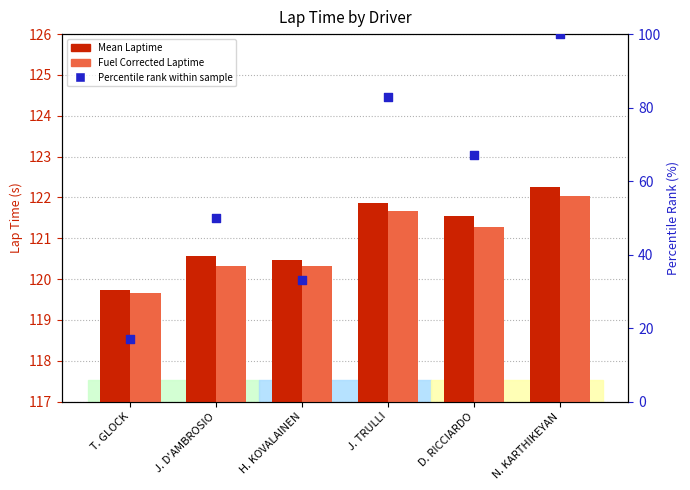

What is the total value across all series at N. KARTHIKEYAN?

344.3